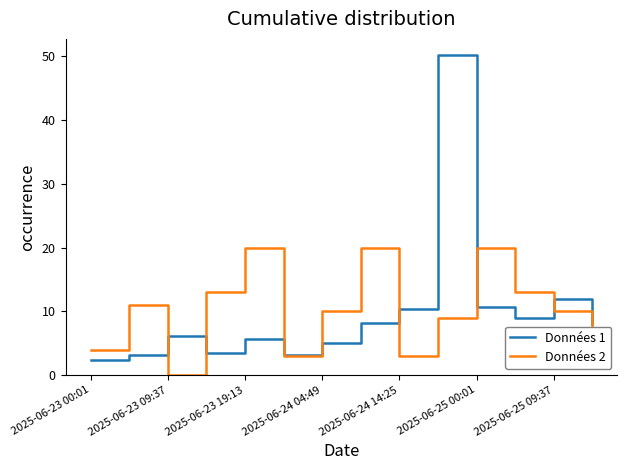

Rank the series by their maximum value, from highest to lowest.

Données 1, Données 2